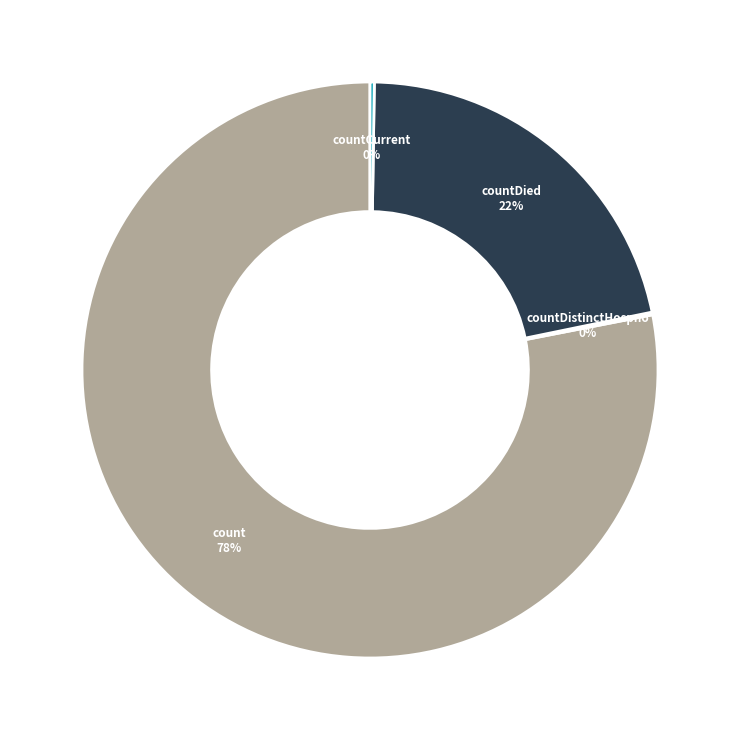

To the nearest percent, what is the average slice percentage?

25%